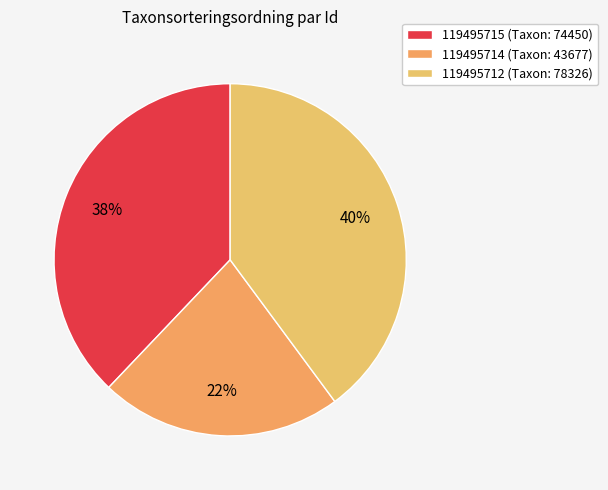

What is the total percentage of 119495714 and 119495715?

60.1%